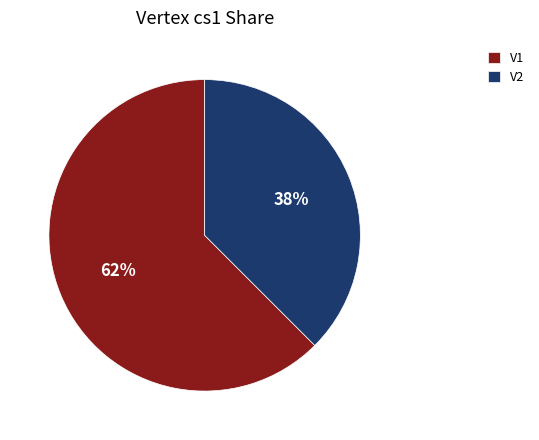

What is the largest slice in the pie chart?

V1